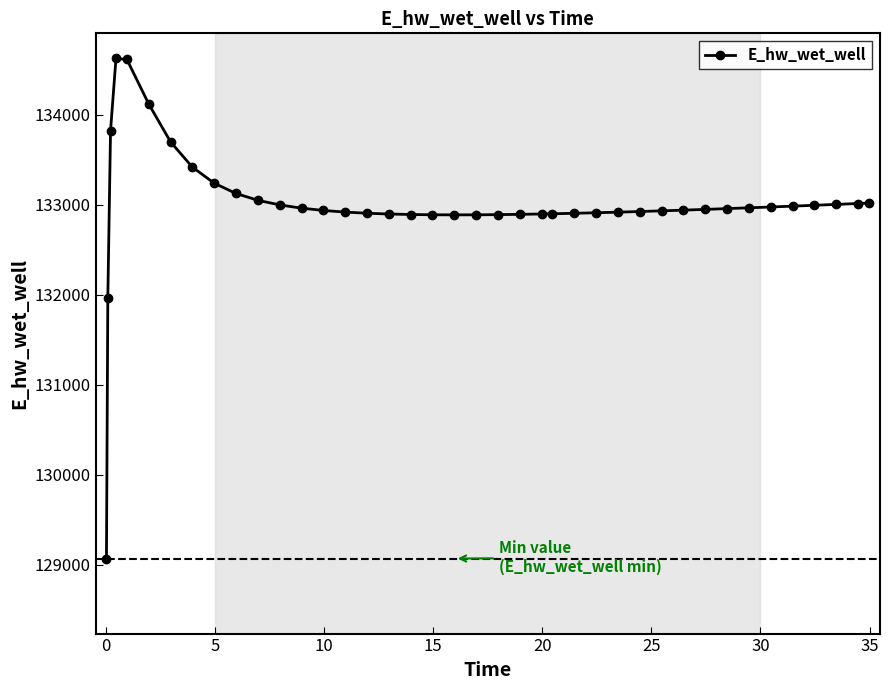

What is the smallest value displayed?

129070.3